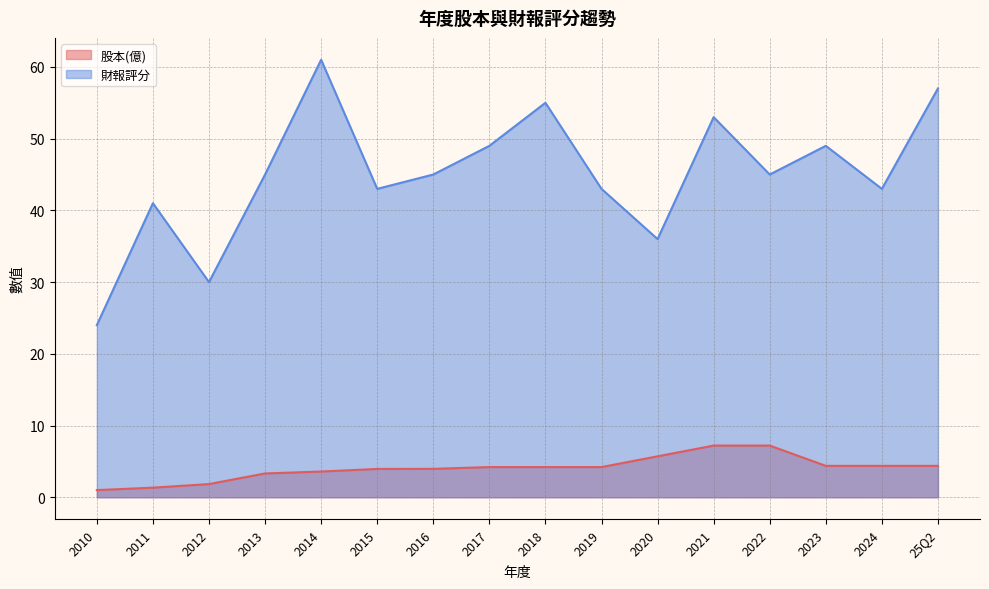

What is the maximum value shown in the chart?

61.0